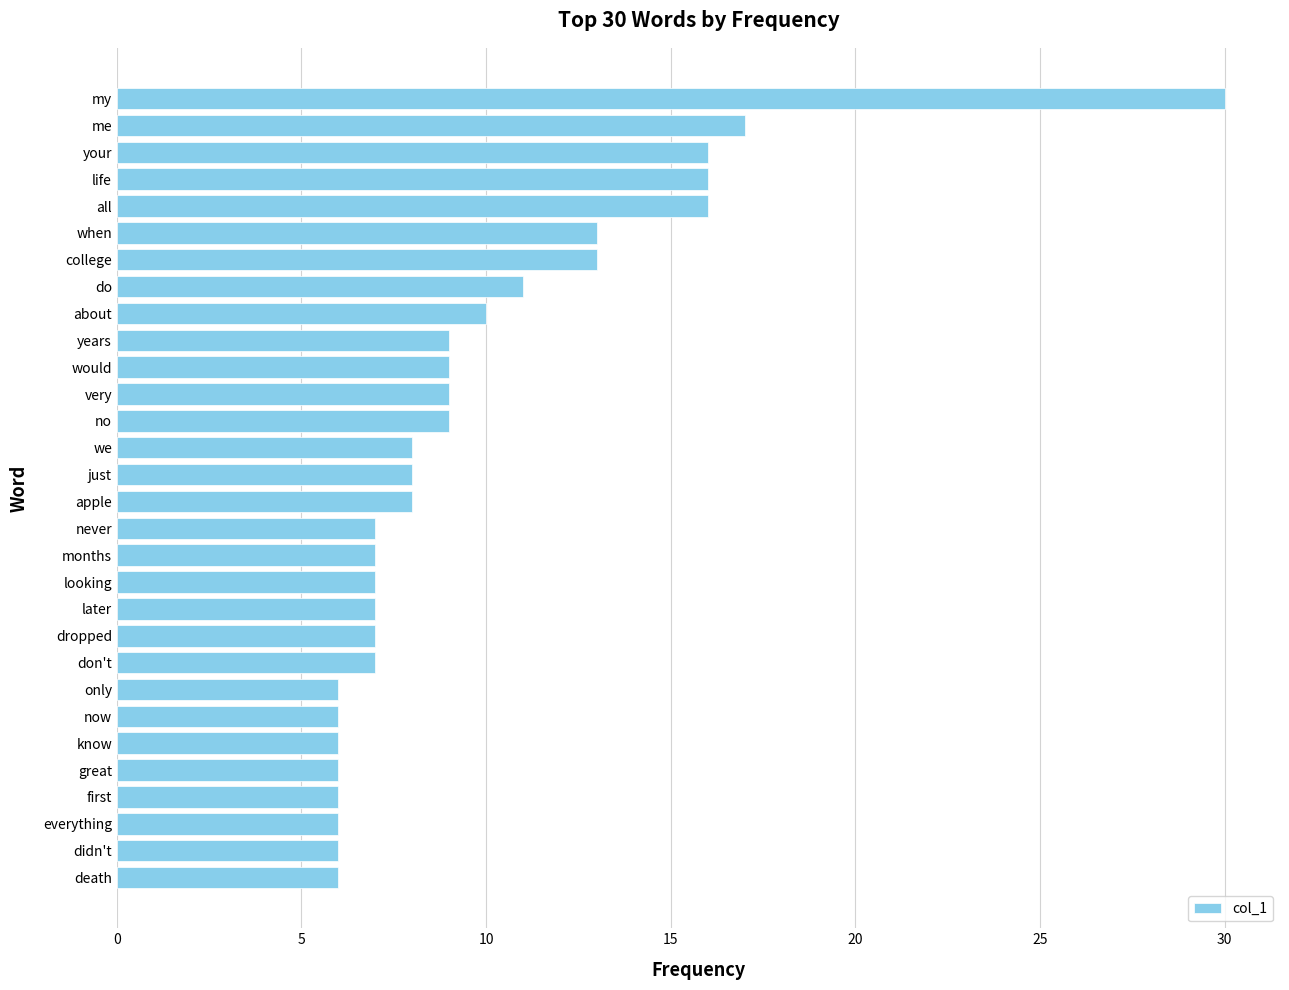

Where is the data nearest to the value 18?

me